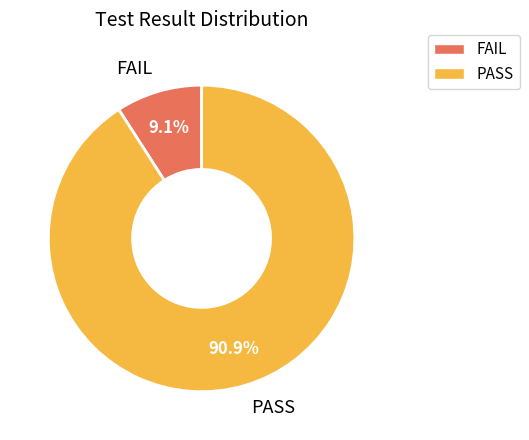

Count the number of slices in the pie.

2